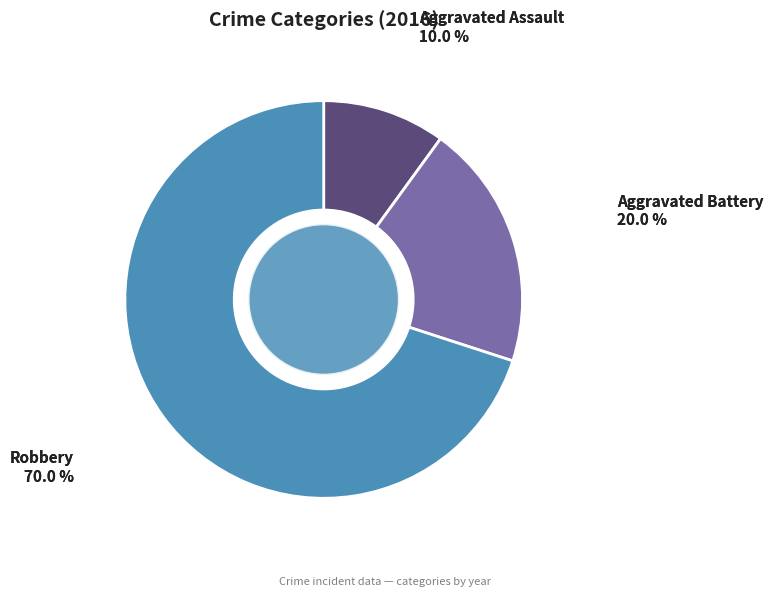

Does any single category account for the majority?

Yes